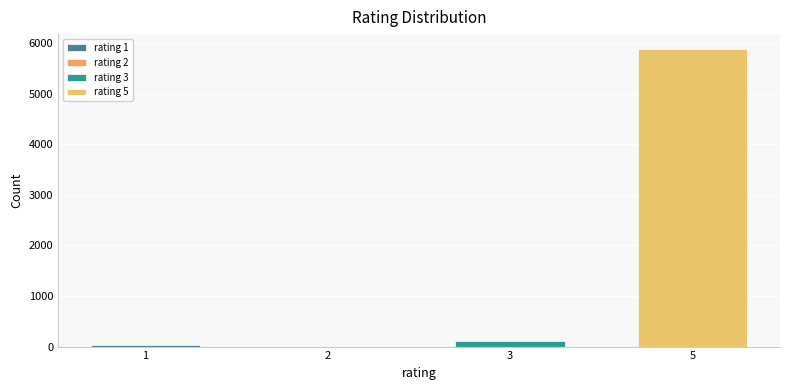

What is the greatest value displayed?

5883